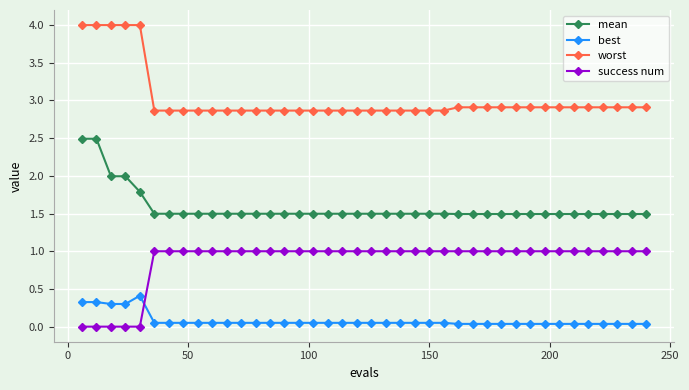

What is the lowest value of the mean series?

1.5